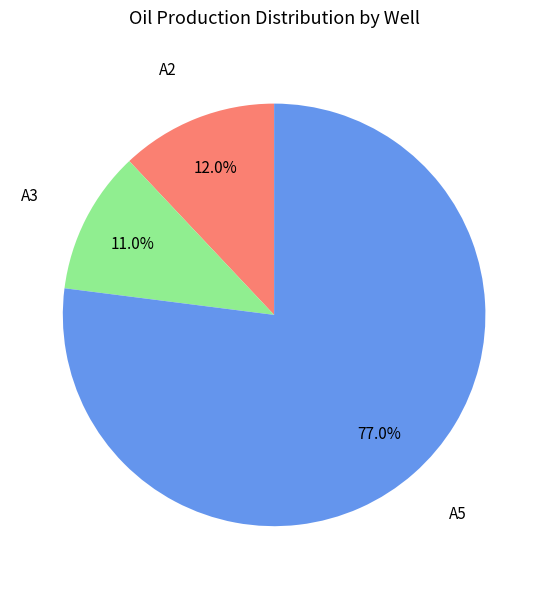

Does any single category account for the majority?

Yes